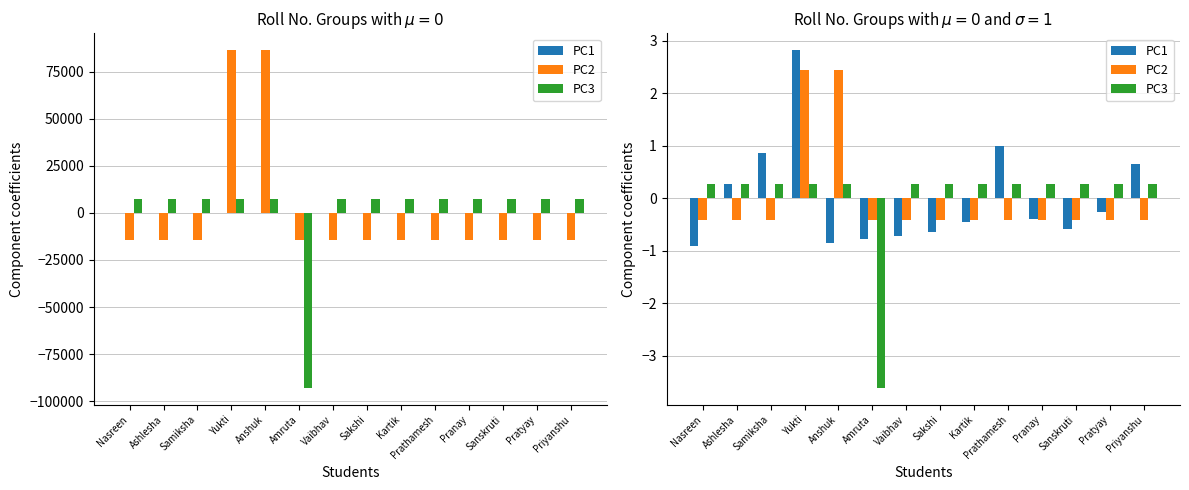

Reading left to right, transcribe all the data shown in this chart.

PC1: Nasreen=-0.9	Ashlesha=0.3	Samiksha=0.9	Yukti=2.8	Anshuk=-0.8	Amruta=-0.8	Vaibhav=-0.7	Sakshi=-0.6	Kartik=-0.5	Prathamesh=1.0	Pranay=-0.4	Sanskruti=-0.6	Pratyay=-0.3	Priyanshu=0.7
PC2: Nasreen=-0.4	Ashlesha=-0.4	Samiksha=-0.4	Yukti=2.4	Anshuk=2.4	Amruta=-0.4	Vaibhav=-0.4	Sakshi=-0.4	Kartik=-0.4	Prathamesh=-0.4	Pranay=-0.4	Sanskruti=-0.4	Pratyay=-0.4	Priyanshu=-0.4
PC3: Nasreen=0.3	Ashlesha=0.3	Samiksha=0.3	Yukti=0.3	Anshuk=0.3	Amruta=-3.6	Vaibhav=0.3	Sakshi=0.3	Kartik=0.3	Prathamesh=0.3	Pranay=0.3	Sanskruti=0.3	Pratyay=0.3	Priyanshu=0.3